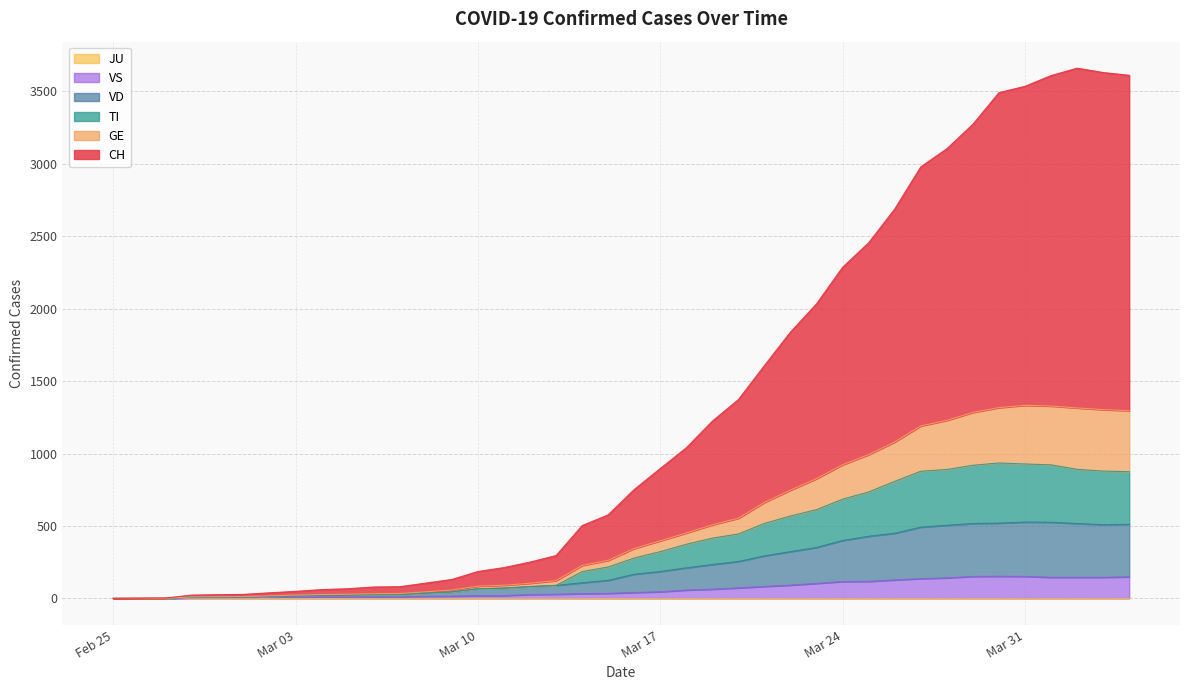

True or false: VD and VS cross at least once.

False